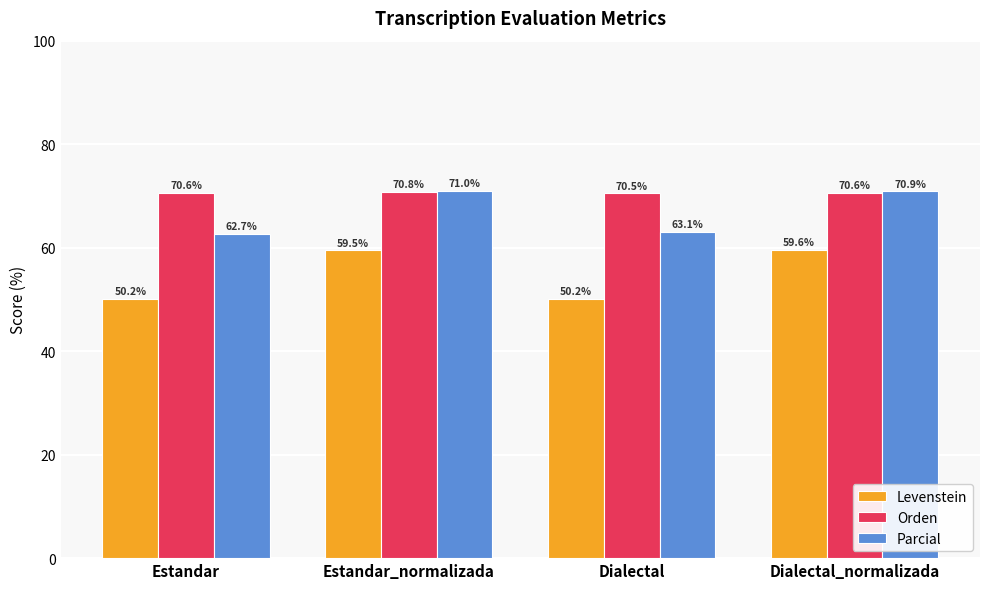

What value does the Levenstein series have at Estandar_normalizada?

59.5